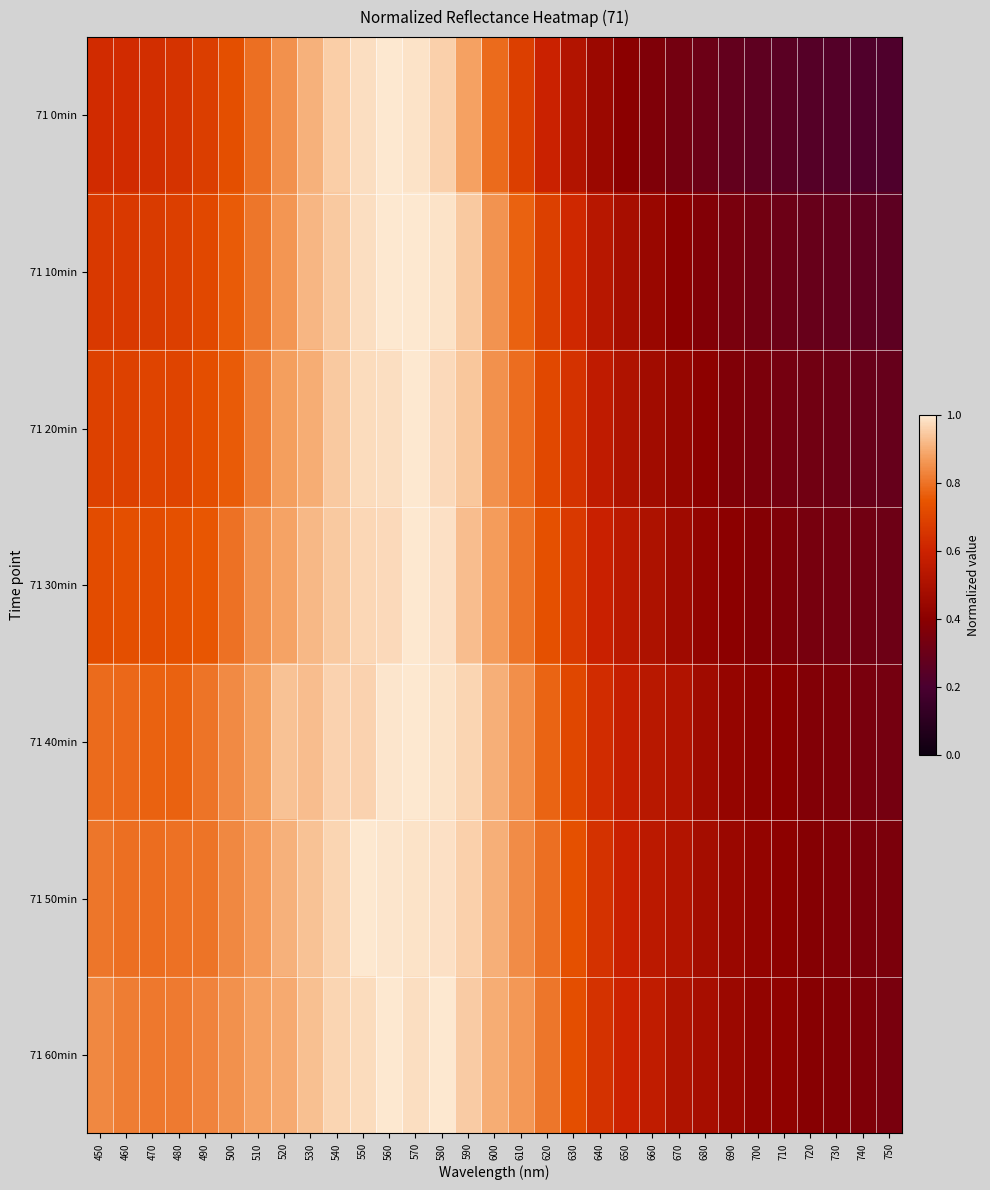

Between 600 and 660, which is larger?

600